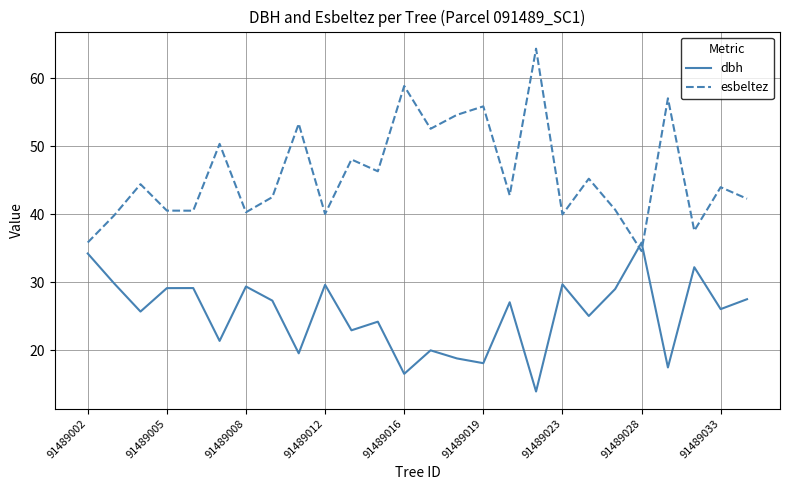

List the series in order of their overall mean, lowest first.

dbh, esbeltez